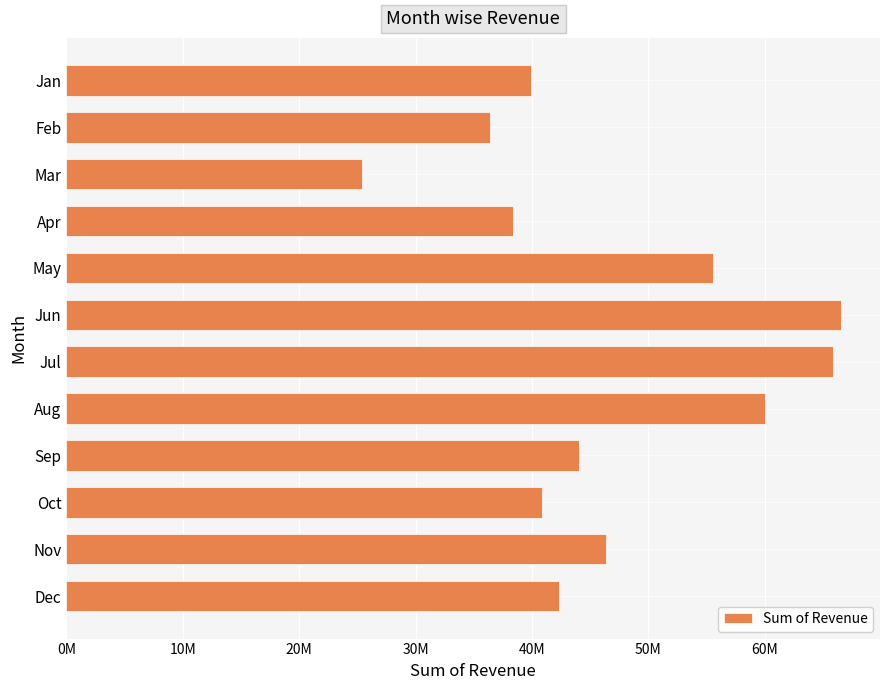

Are the bars horizontal?

Yes